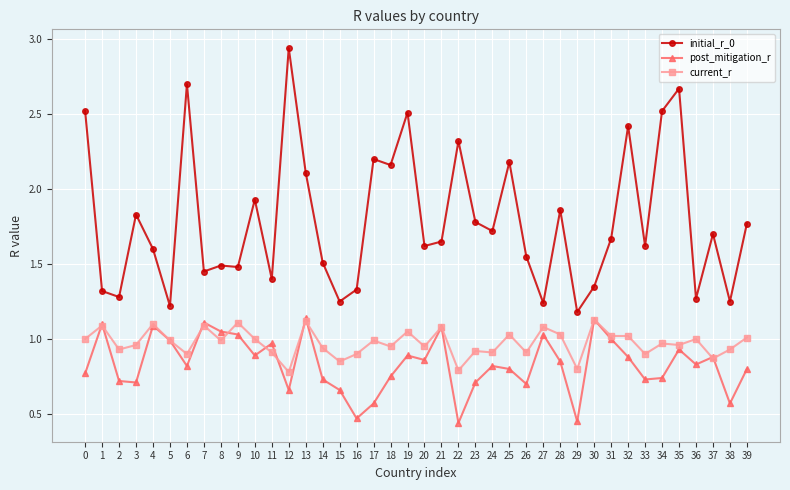

True or false: post_mitigation_r has more than 1 interior local peaks.

True